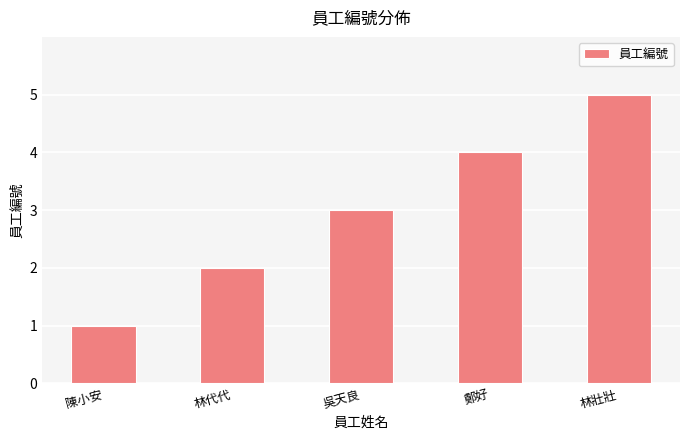

Which label corresponds to the smallest value in the chart?

陳小安